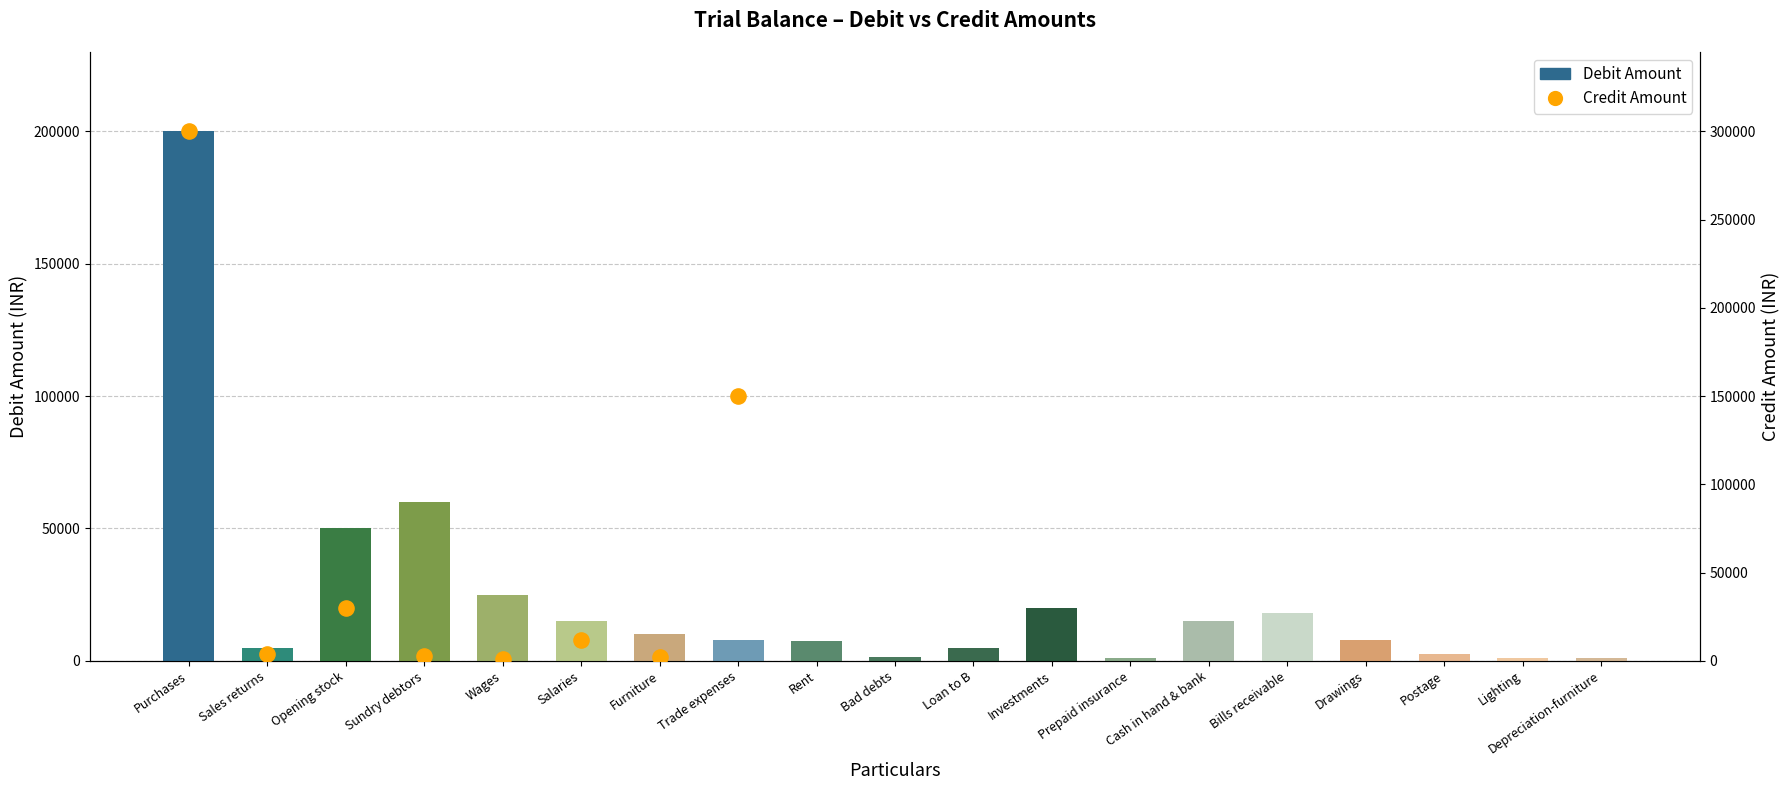

What is the change in value from Wages to Loan to B?

-20000